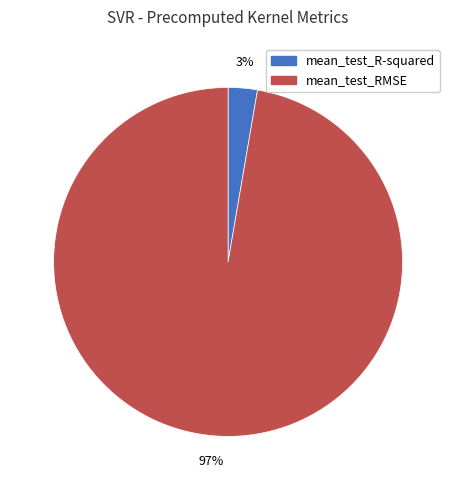

Rank the categories by value from highest to lowest.

mean_test_RMSE, mean_test_R-squared